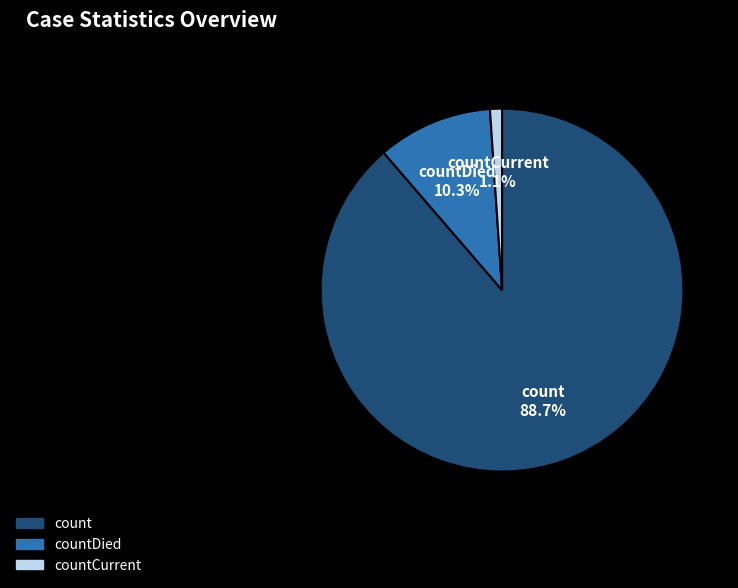

What percentage do countCurrent and count together represent?

89.7%